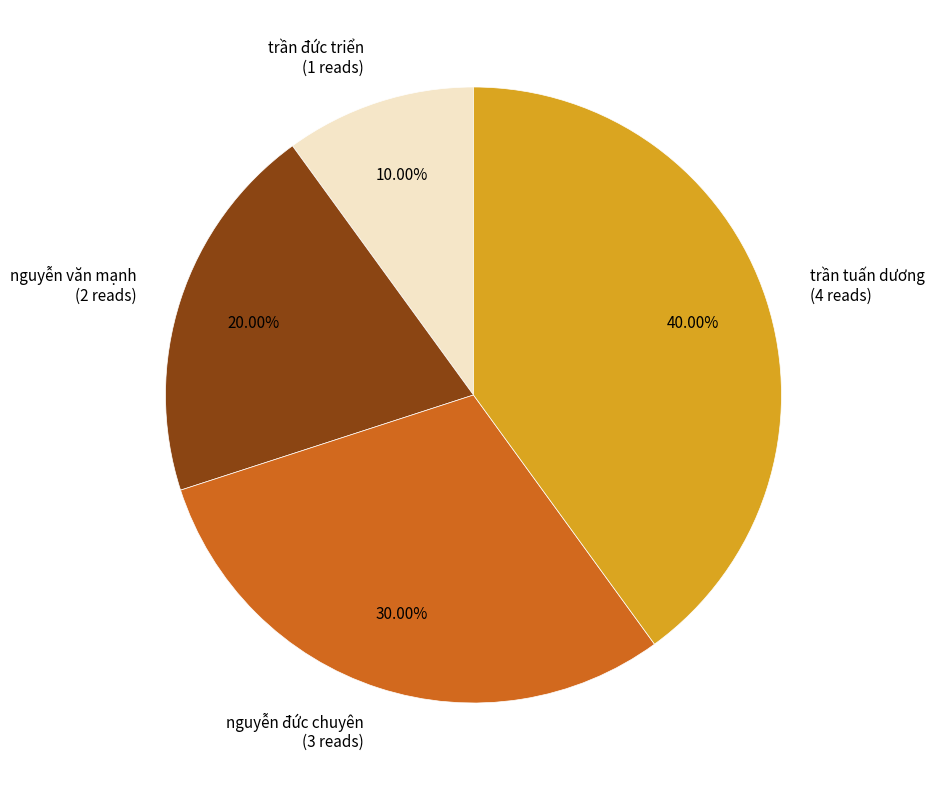

To the nearest percent, what is the combined percentage of trần đức triển and trần tuấn dương?

50%